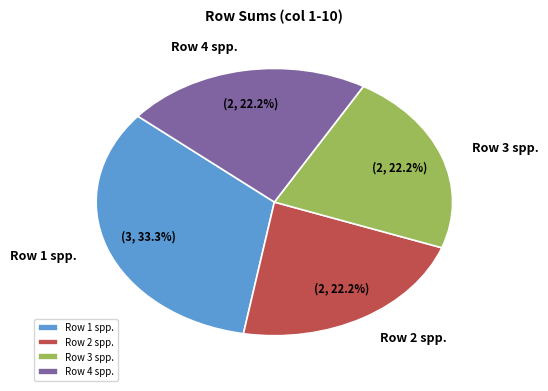

Count the number of slices in the pie.

4